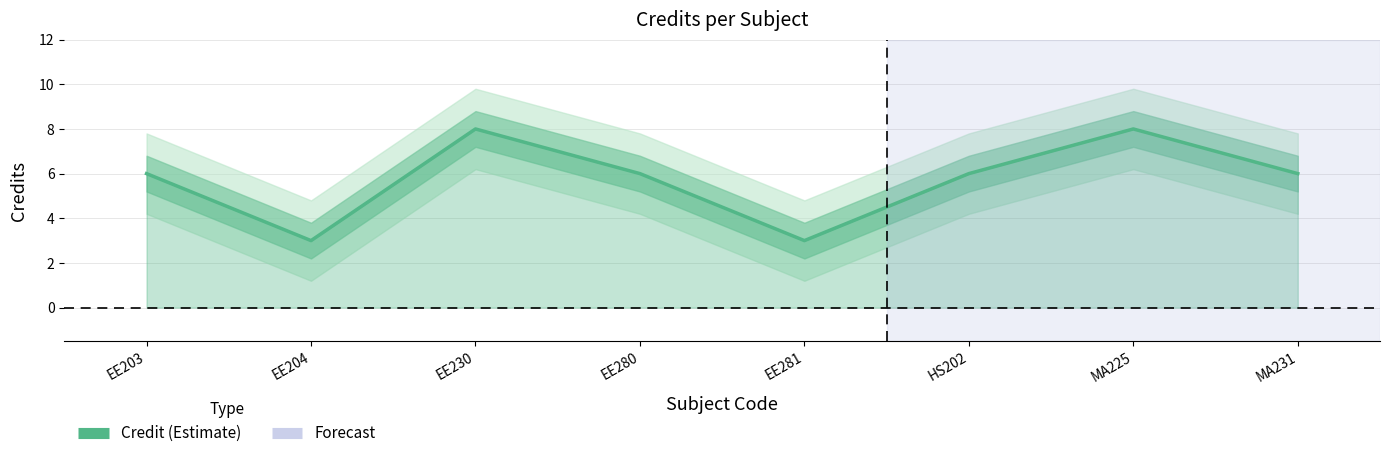

What position from the right is MA231?

1